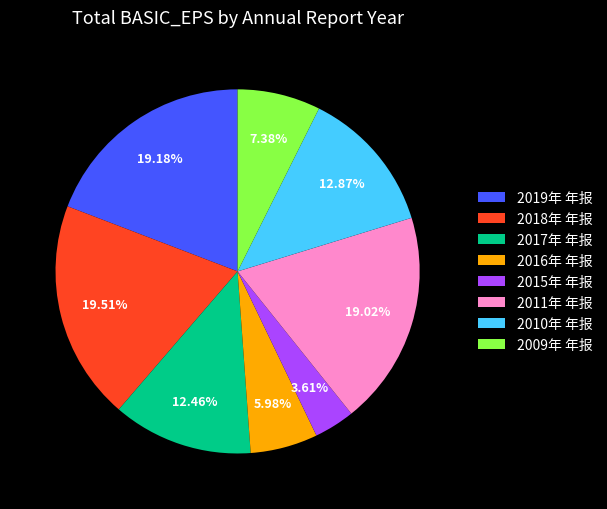

True or false: 2017年 年报 accounts for 12% of the total.

True